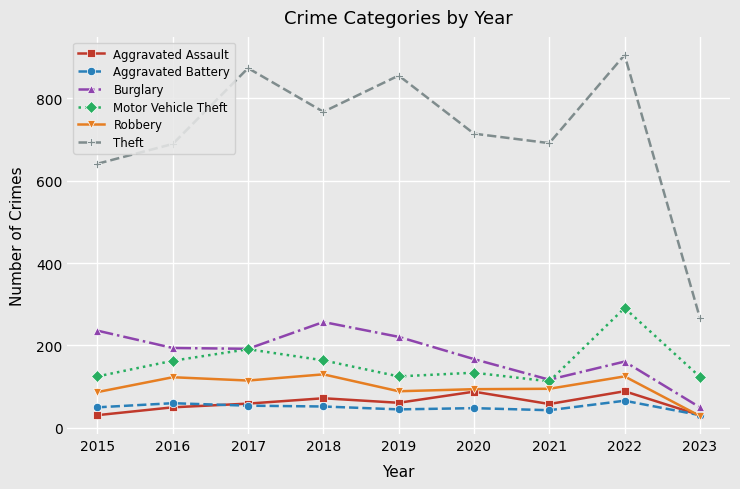

What is the maximum value for Motor Vehicle Theft?

291